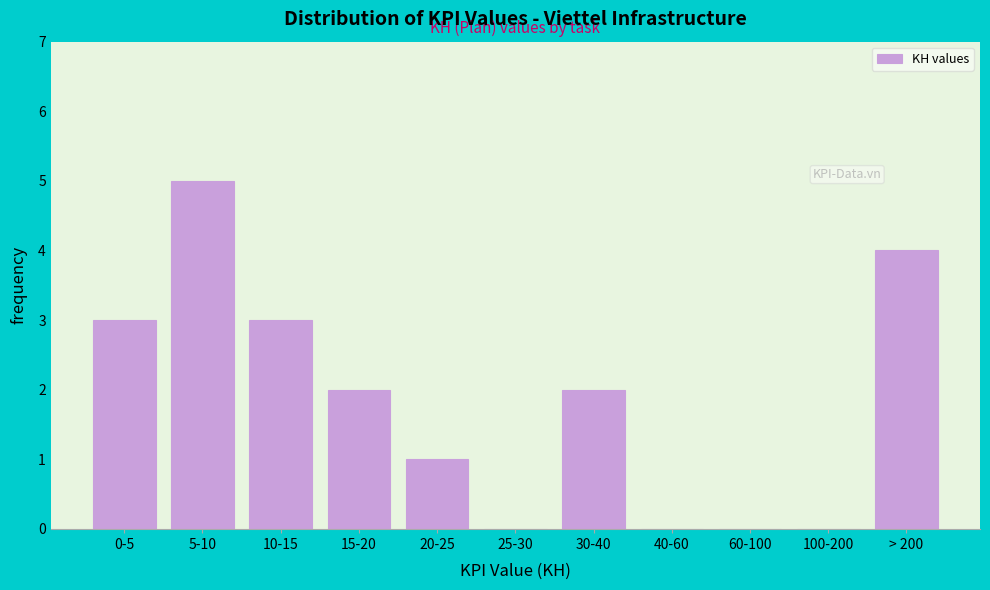

Reading left to right, extract all data points from this chart.

0-5=3	5-10=5	10-15=3	15-20=2	20-25=1	25-30=0	30-40=2	40-60=0	60-100=0	100-200=0	> 200=4